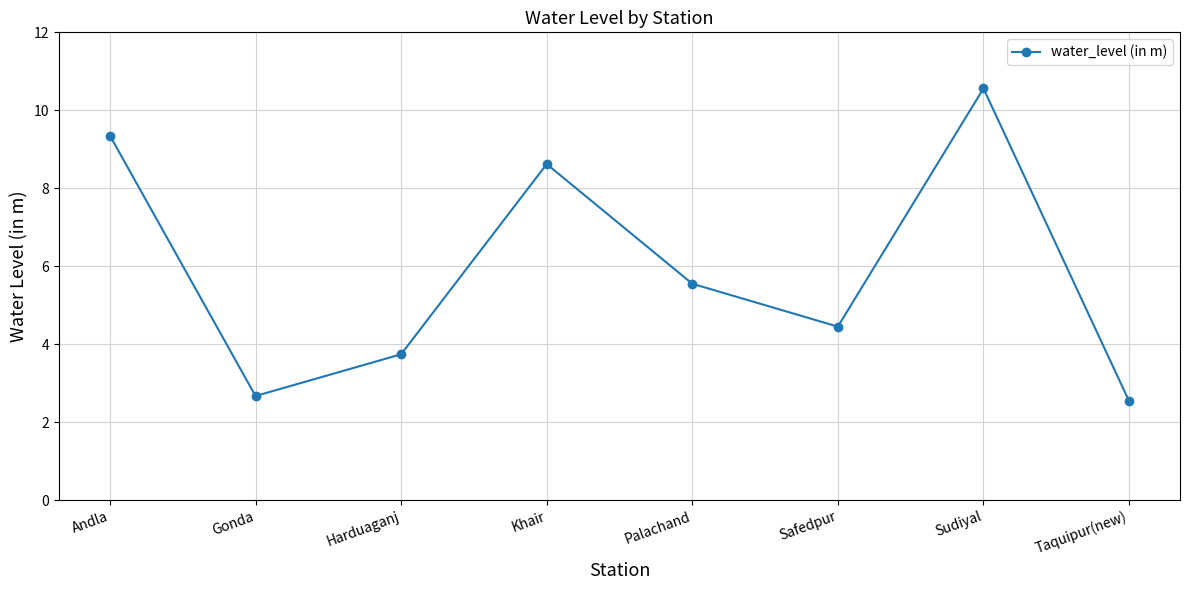

Which has a higher value, Harduaganj or Palachand?

Palachand